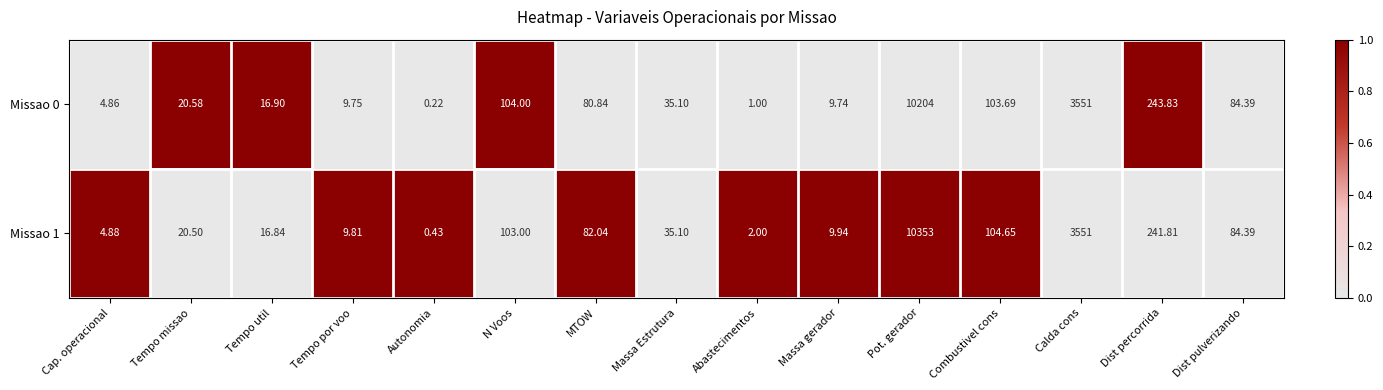

Which category has the lowest value in the Missao 0 series?

Autonomia